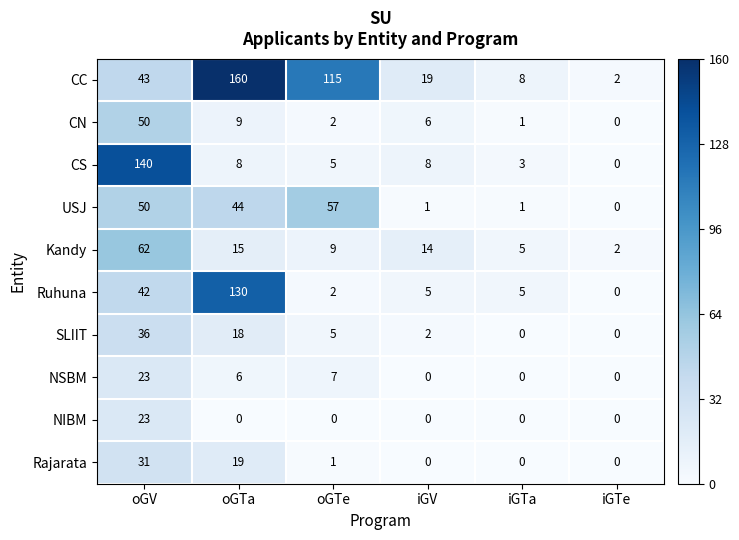

Read the CC value at oGTe, to the nearest 10.

120